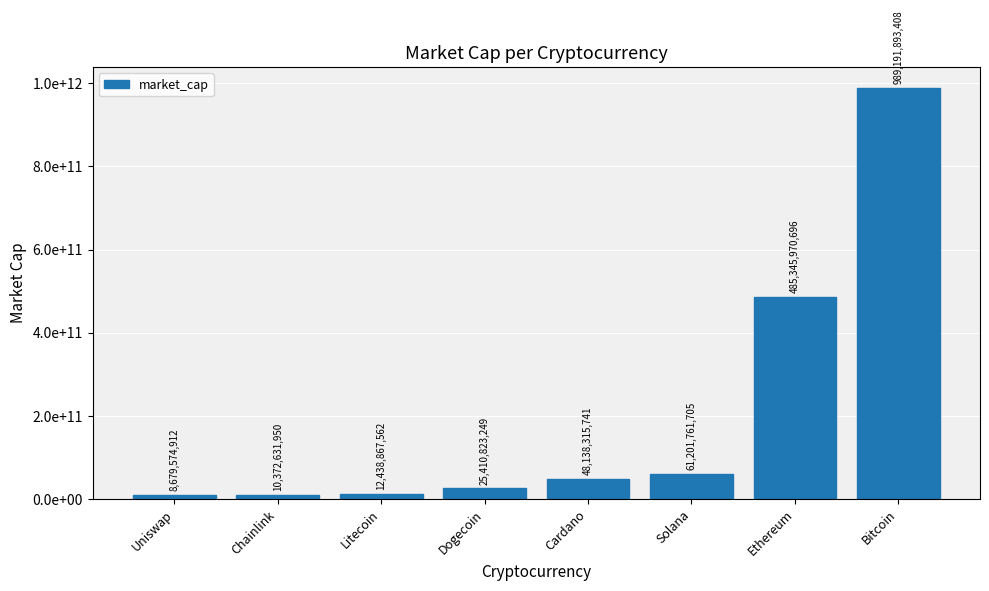

Where does the data first go above 48138315741?

Solana